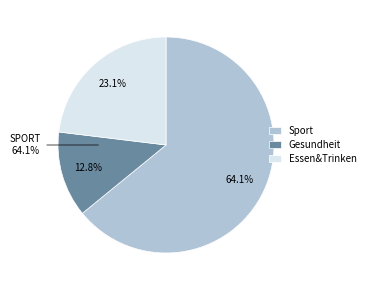

Which slice is the largest?

Sport